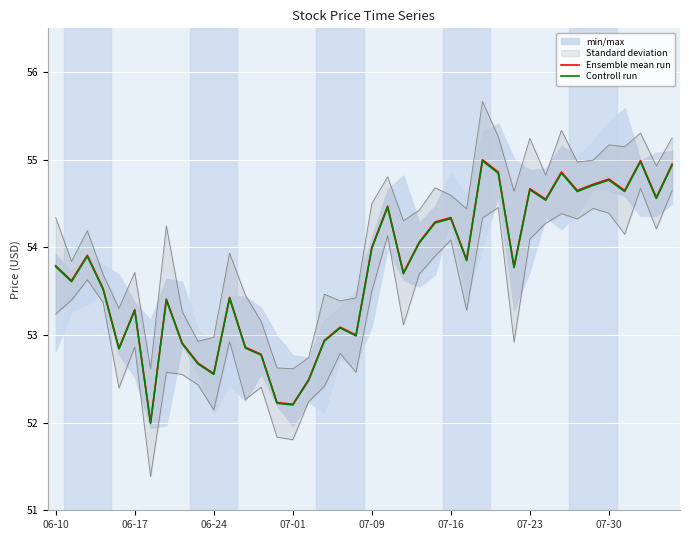

Where is Ensemble mean run nearest to the value 53?

19